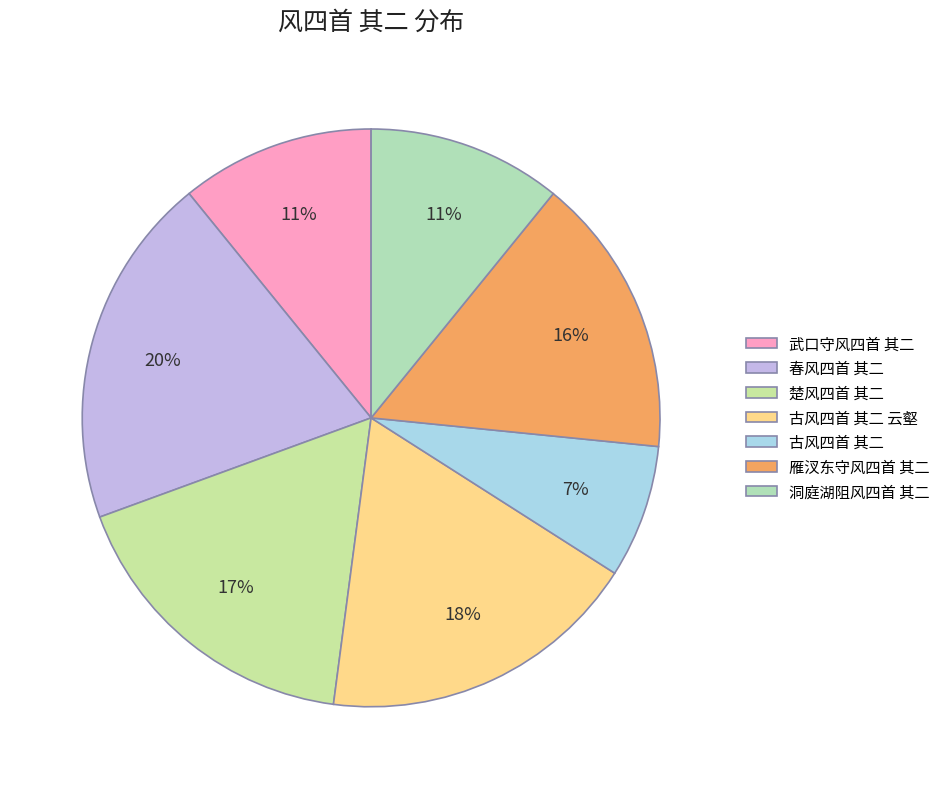

Combined, do 武口守风四首 其二 and 古风四首 其二 云壑 account for over 50%?

No